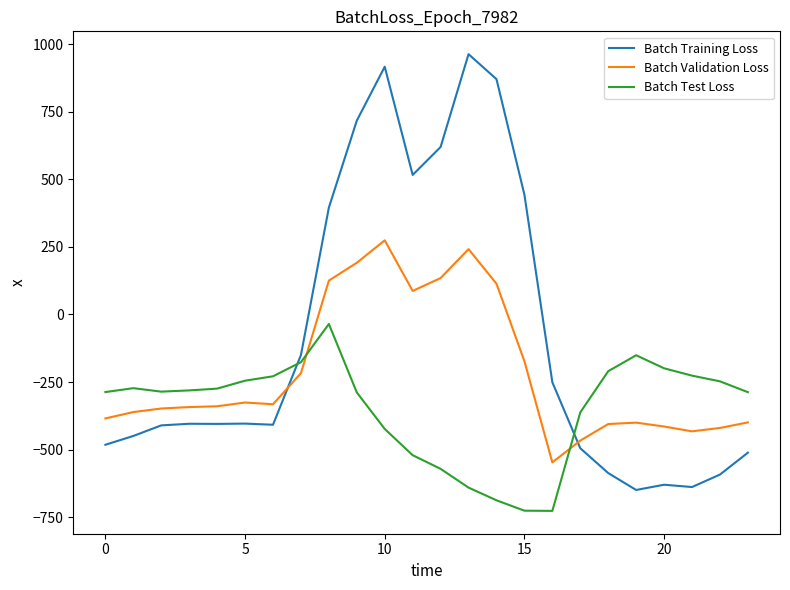

List the series in order of their peak value, lowest first.

Batch Test Loss, Batch Validation Loss, Batch Training Loss